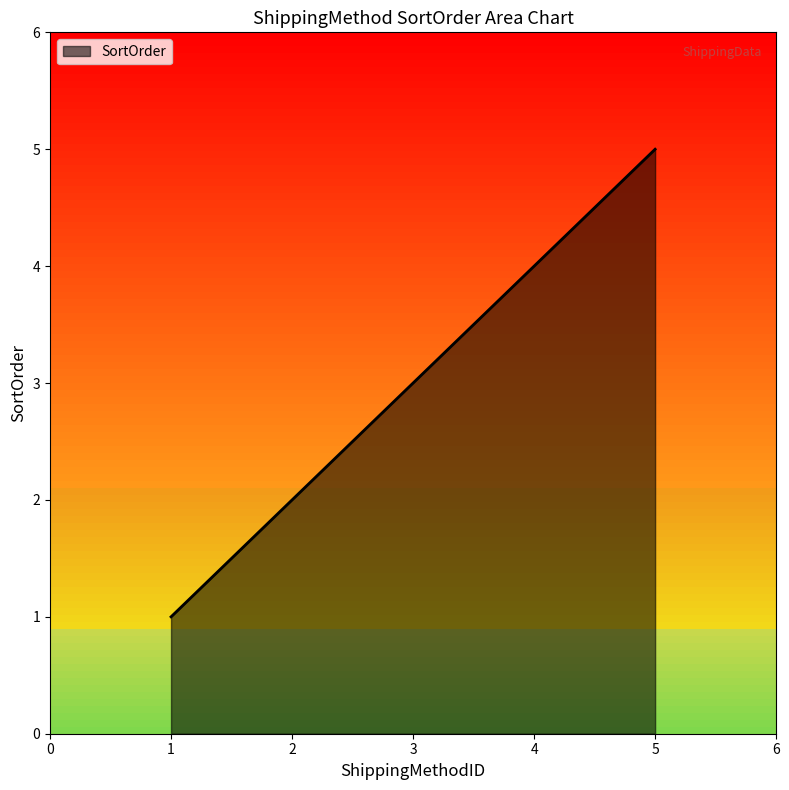

What is the maximum value shown in the chart?

5